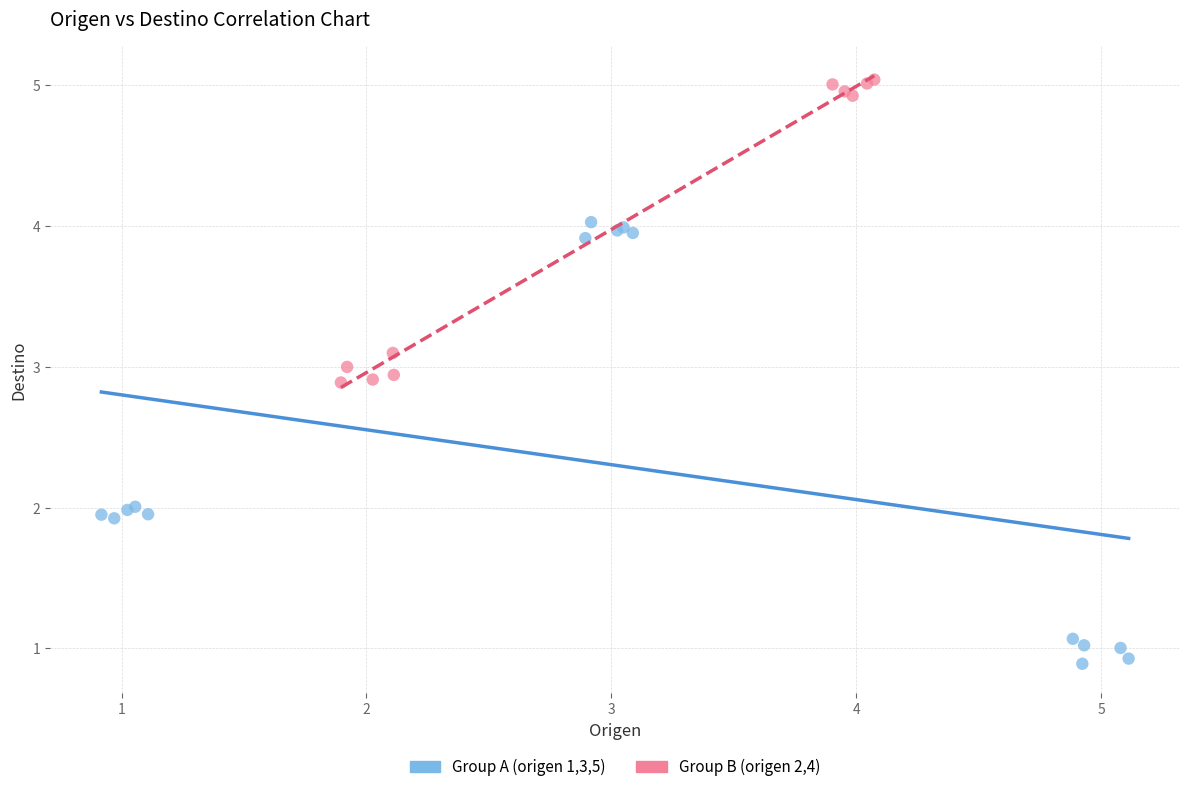

Which series reaches the maximum Y coordinate?

Group B (origen 2,4)